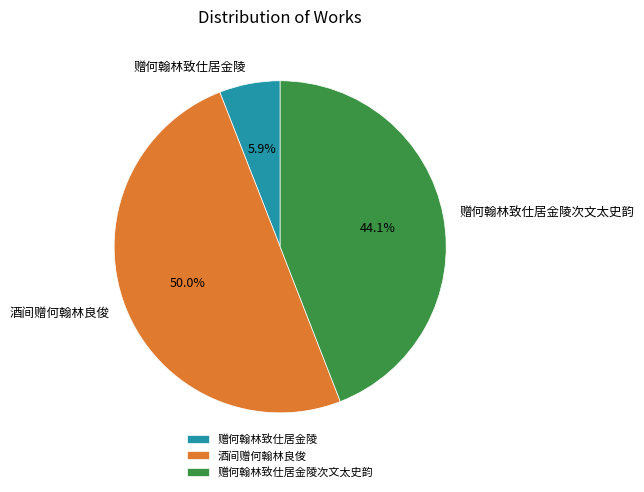

What is the ratio of the value at 赠何翰林致仕居金陵次文太史韵 to the value at 酒间赠何翰林良俊?

0.9